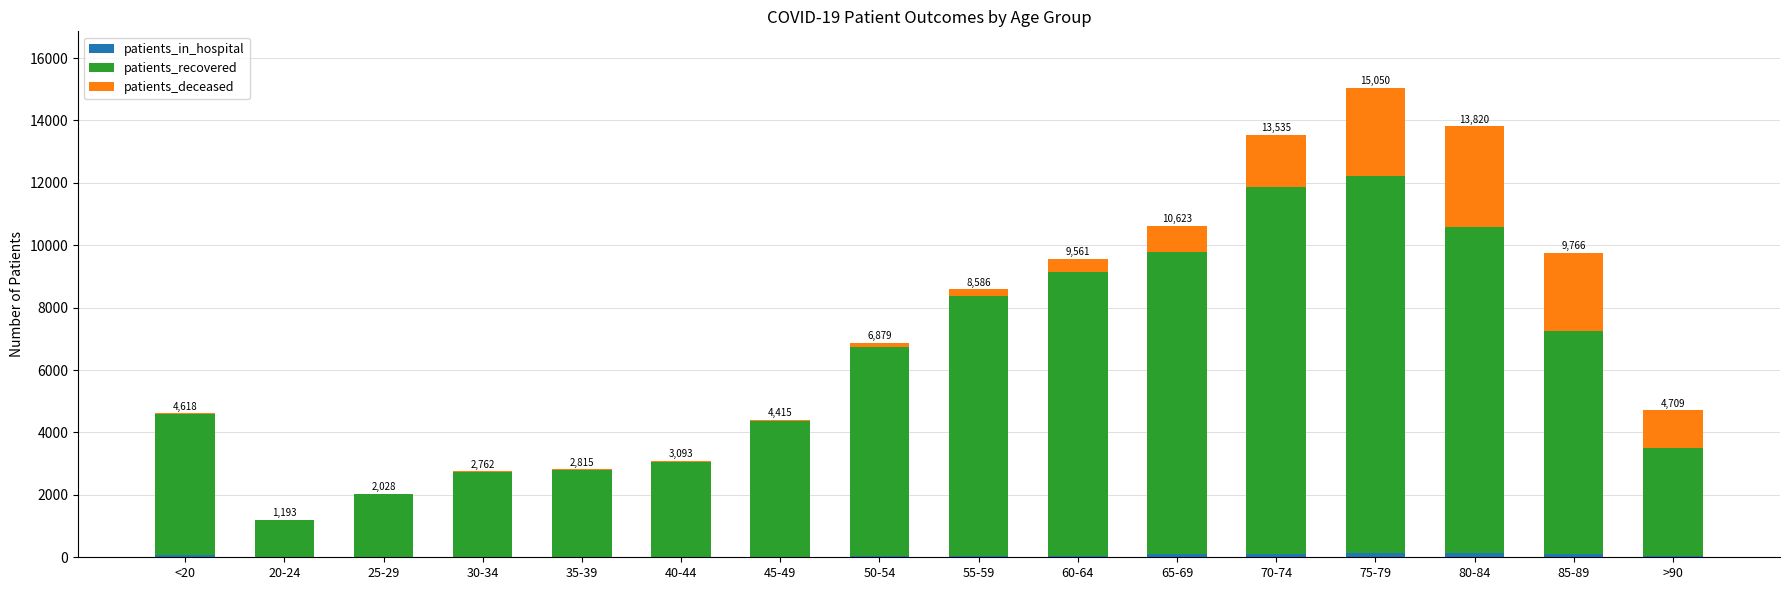

At which category is the sum across all series the highest?

75-79